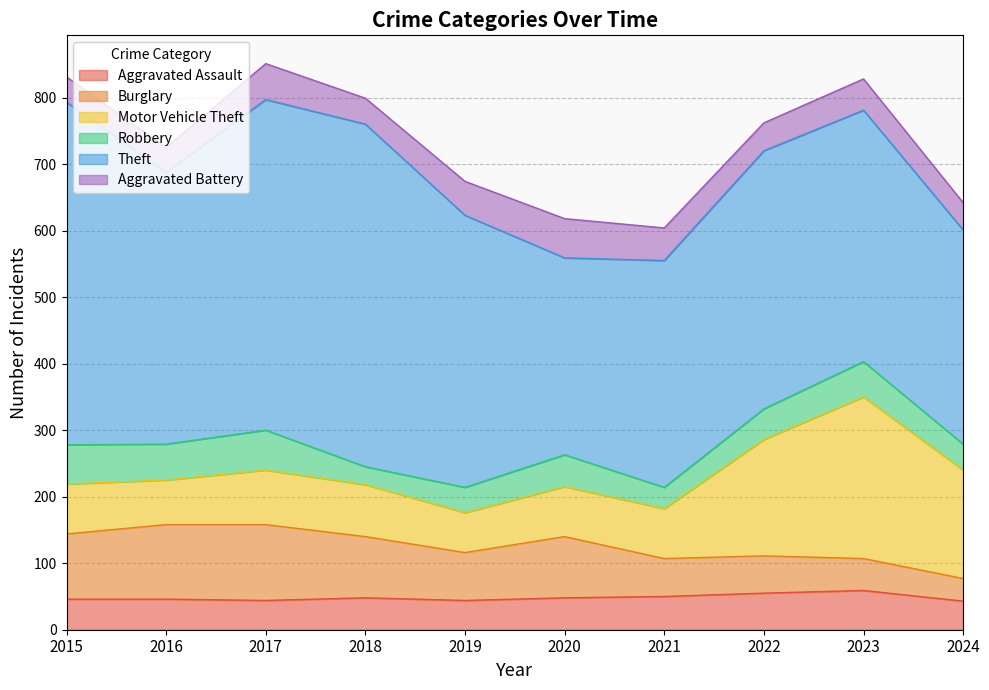

True or false: Burglary and Motor Vehicle Theft intersect in this chart.

True